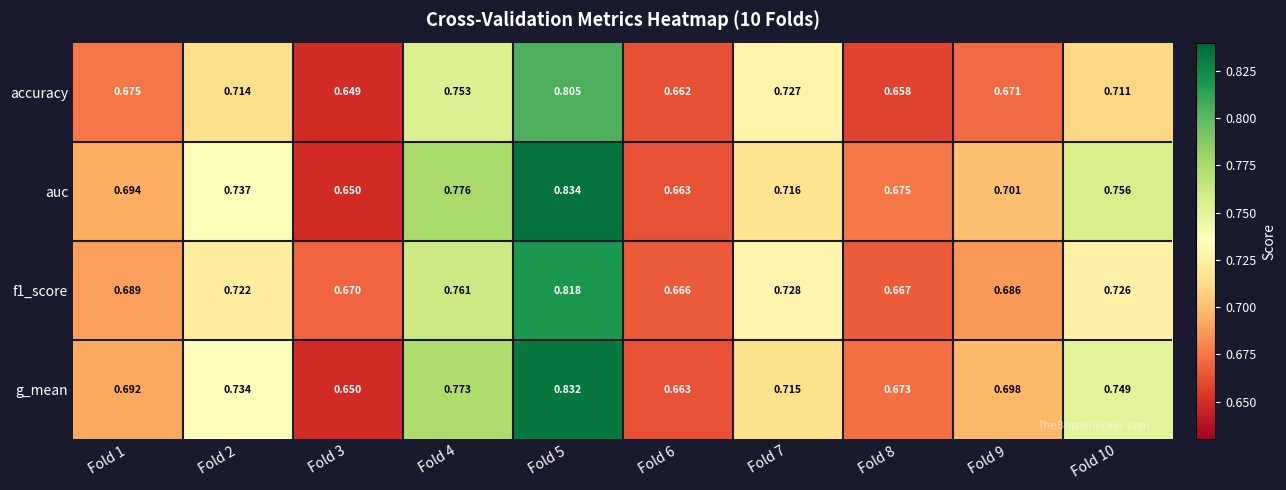

Which series has the largest total across all categories?

auc